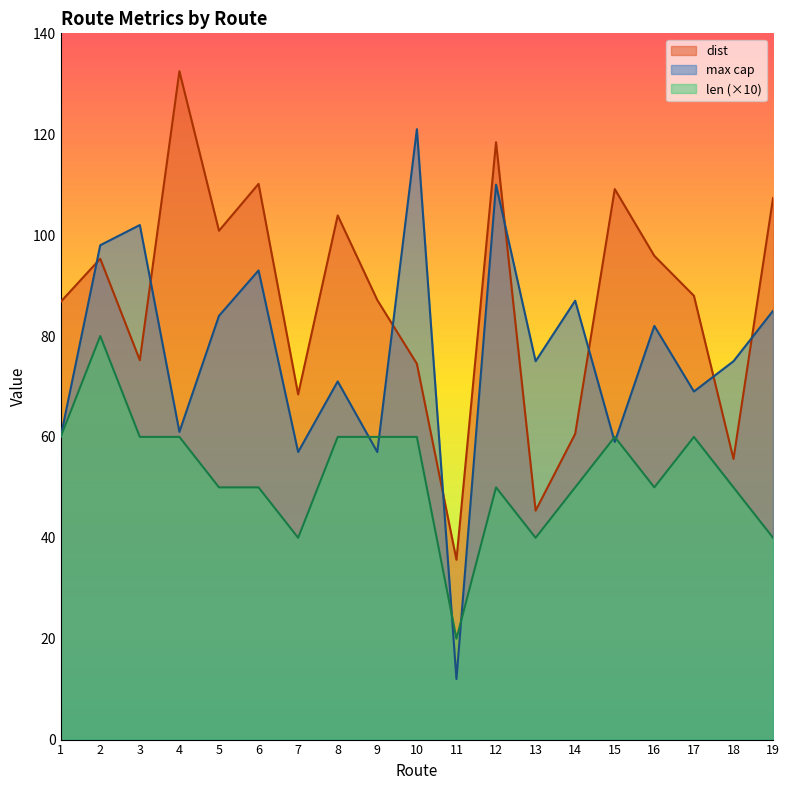

Reading left to right, transcribe all the data shown in this chart.

dist: 86.8	95.3	75.2	132.5	100.9	110.2	68.4	103.9	87.1	74.5	35.6	118.4	45.4	60.6	109.1	95.9	88.0	55.6	107.3
max cap: 60.0	98.0	102.0	61.0	84.0	93.0	57.0	71.0	57.0	121.0	12.0	110.0	75.0	87.0	59.0	82.0	69.0	75.0	85.0
len: 60.0	80.0	60.0	60.0	50.0	50.0	40.0	60.0	60.0	60.0	20.0	50.0	40.0	50.0	60.0	50.0	60.0	50.0	40.0